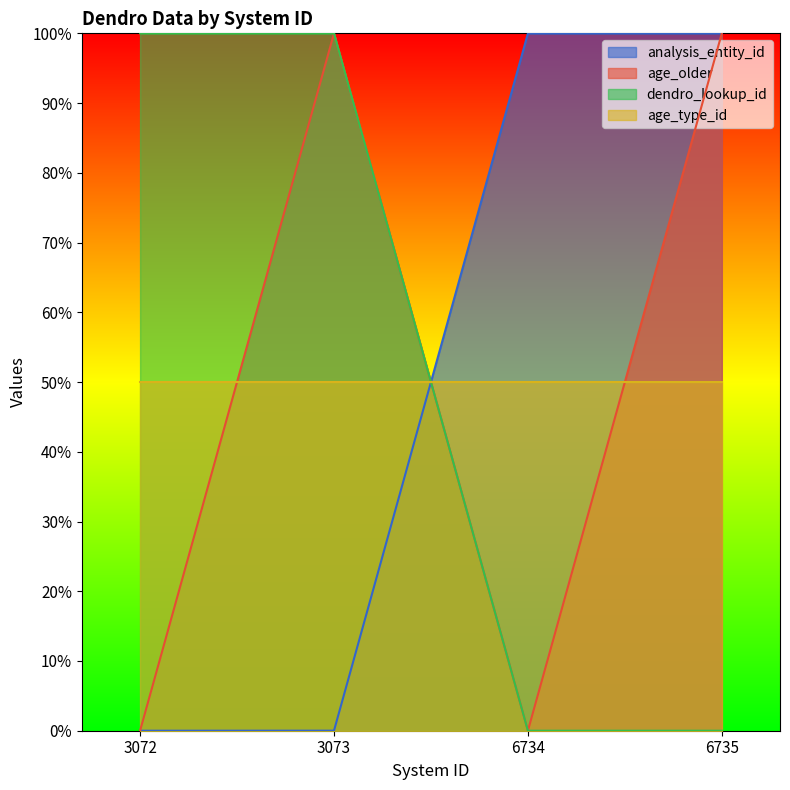

Which has a higher value, 3072 or 6734?

6734